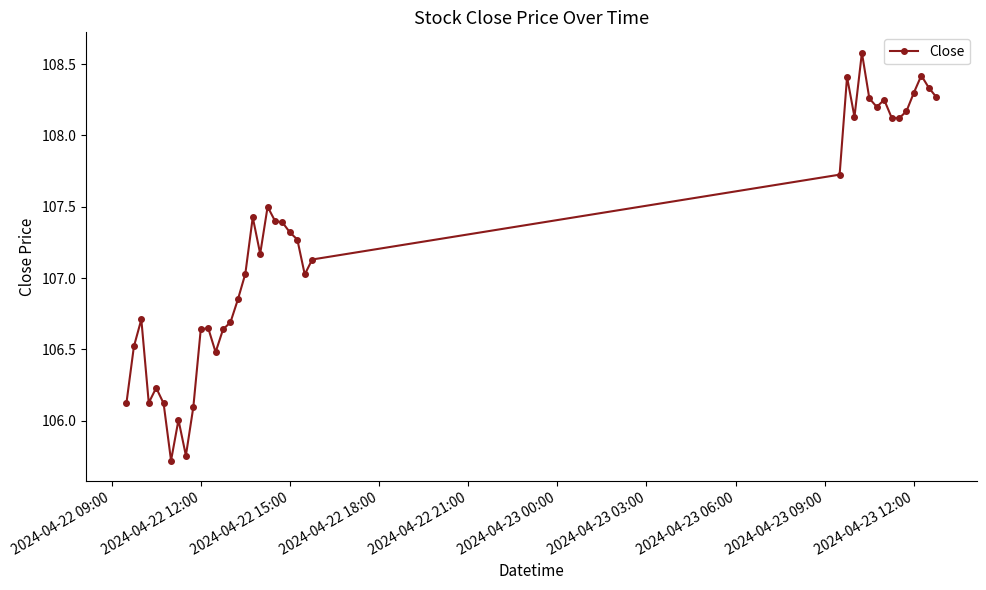

True or false: the data has more than 0 interior local peaks.

True